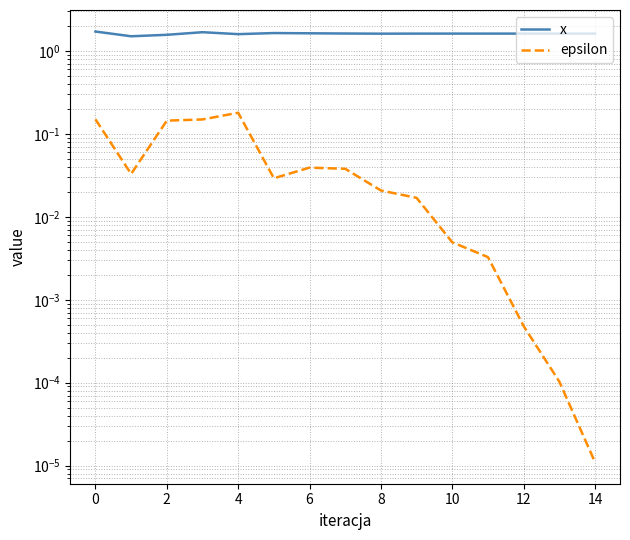

What is the label of the 3rd point from the right?

12